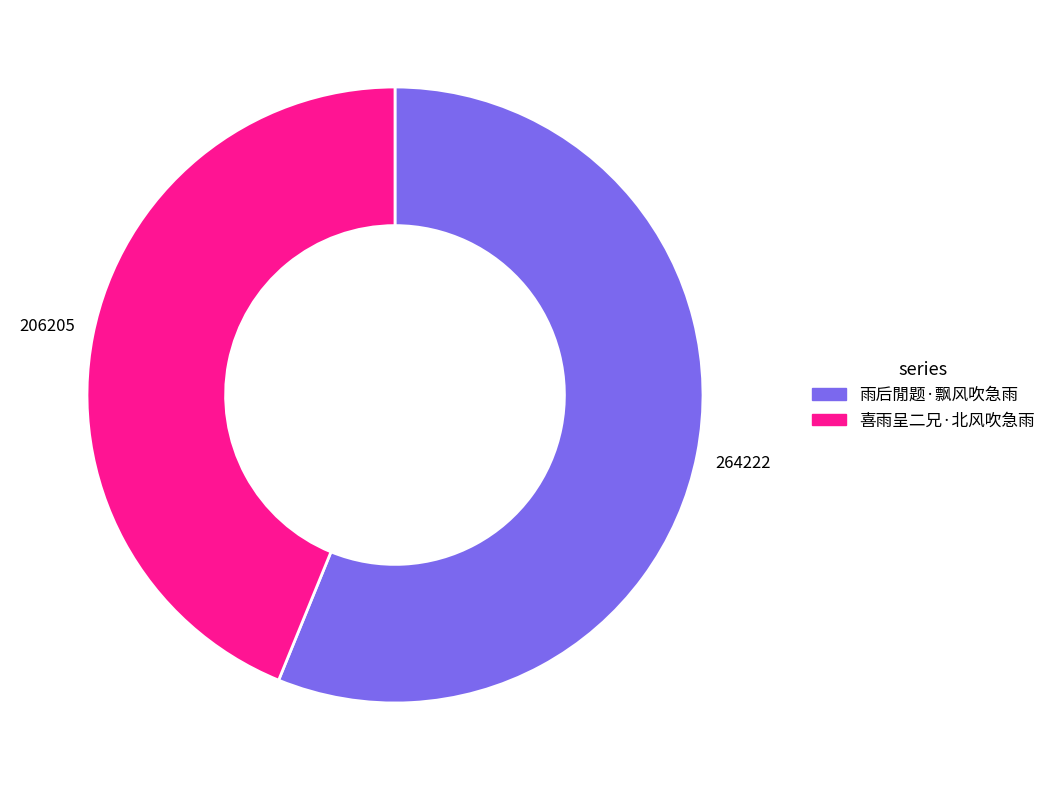

Is the sum of 喜雨呈二兄·北风吹急雨 and 雨后閒题·飘风吹急雨 greater than half?

Yes